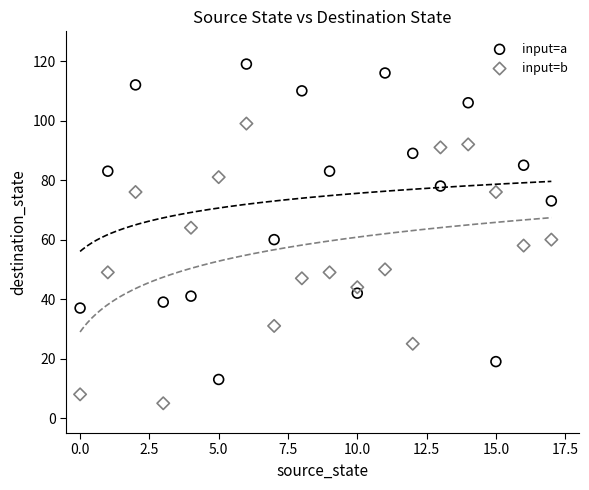

Across all data points, what is the range of Y values (max minus min)?

114